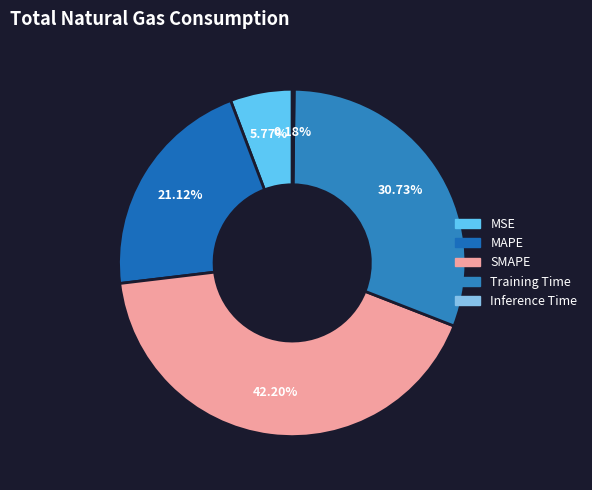

How many slices are in this pie chart?

5